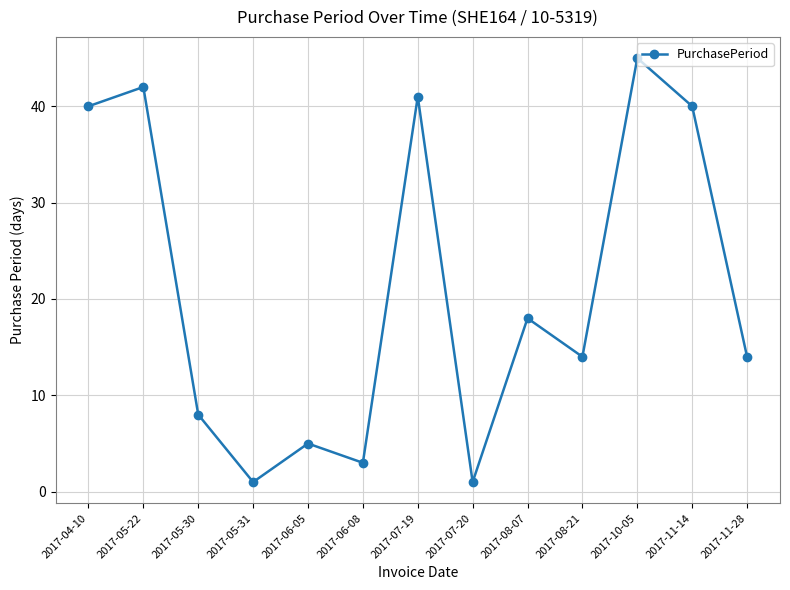

Reading left to right, extract all data points from this chart.

2017-04-10=40	2017-05-22=42	2017-05-30=8	2017-05-31=1	2017-06-05=5	2017-06-08=3	2017-07-19=41	2017-07-20=1	2017-08-07=18	2017-08-21=14	2017-10-05=45	2017-11-14=40	2017-11-28=14